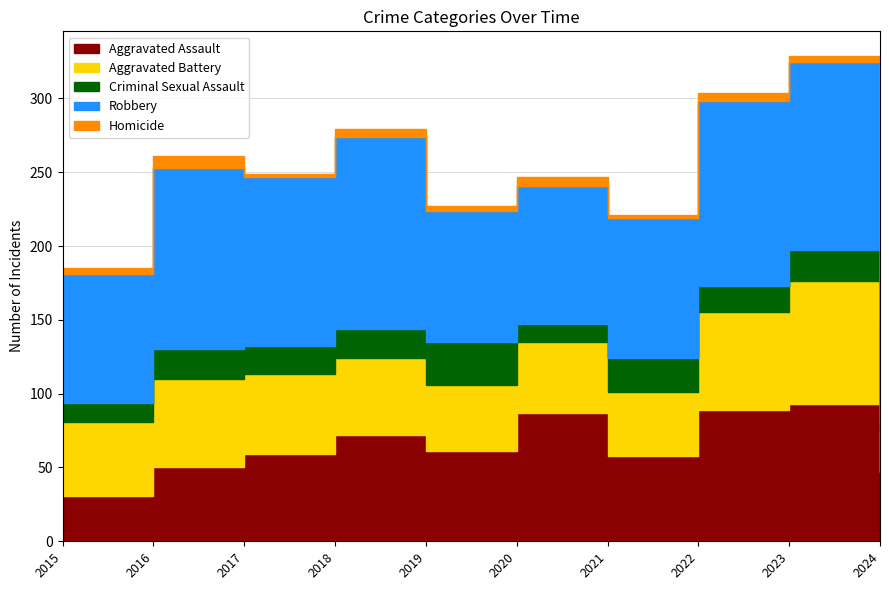

True or false: Aggravated Battery has more than 1 points higher than both neighbors.

True